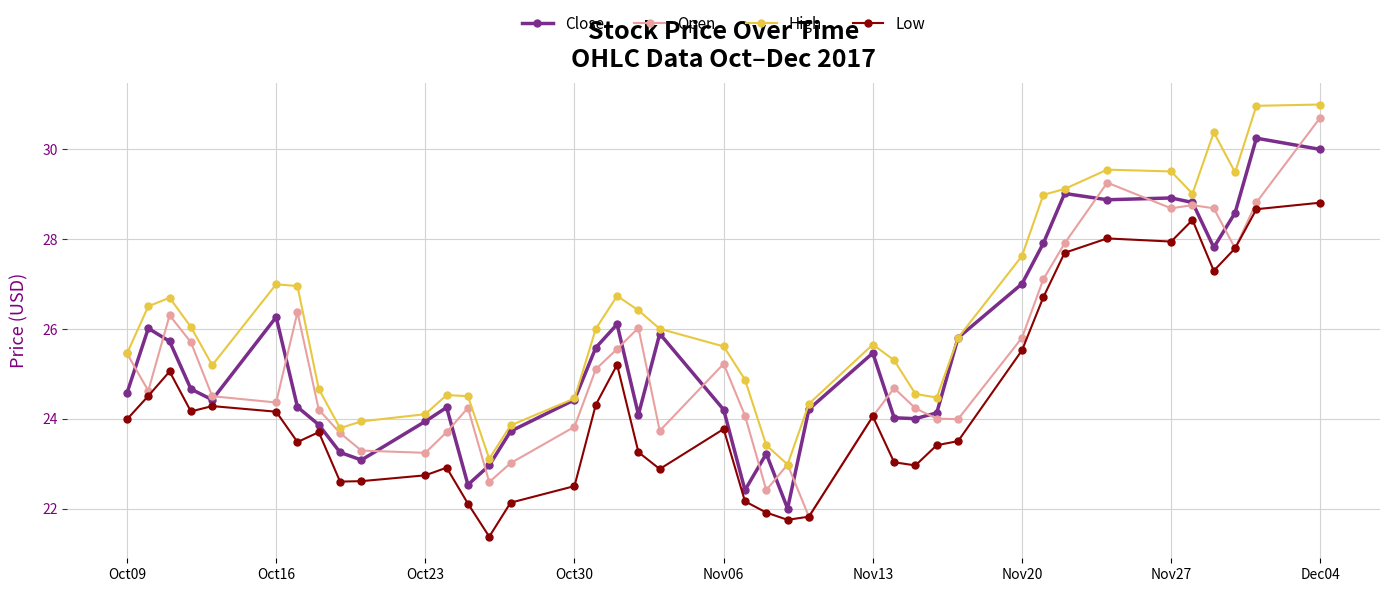

Which series has the largest total across all categories?

High